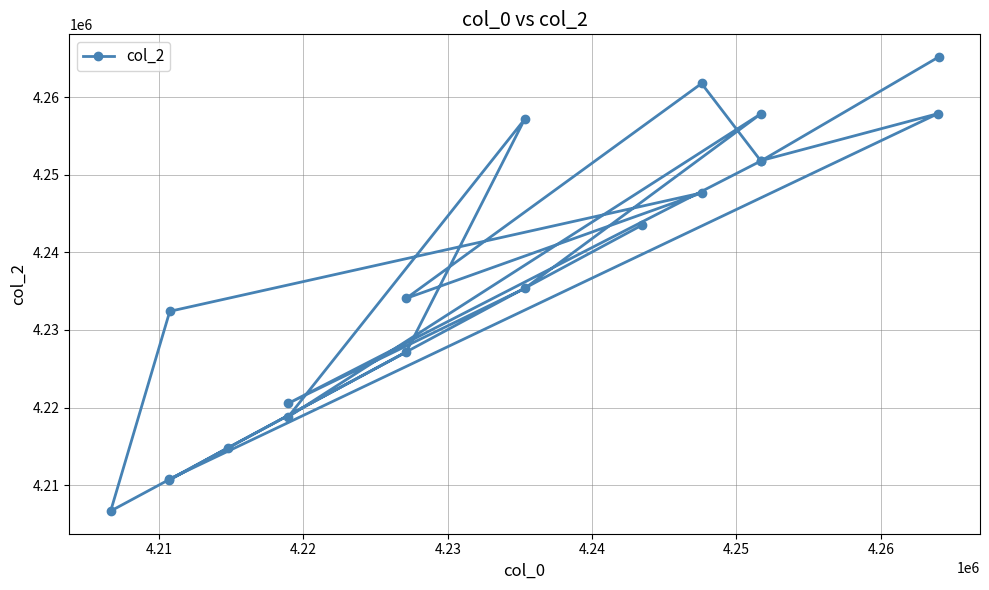

What is the maximum value shown in the chart?

4265168